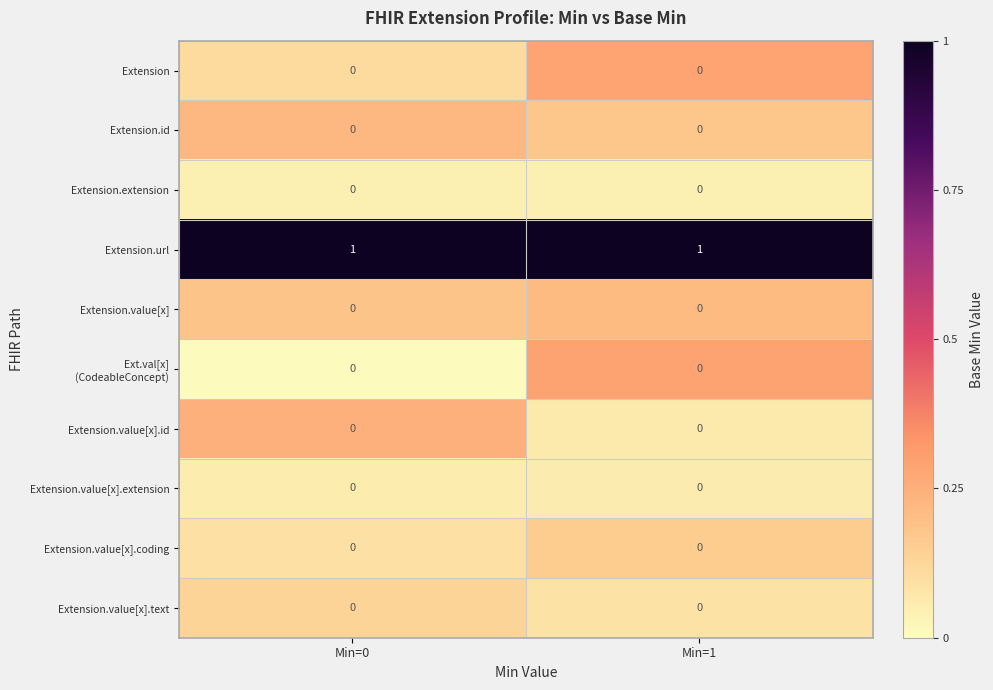

Count the number of data series in this chart.

10